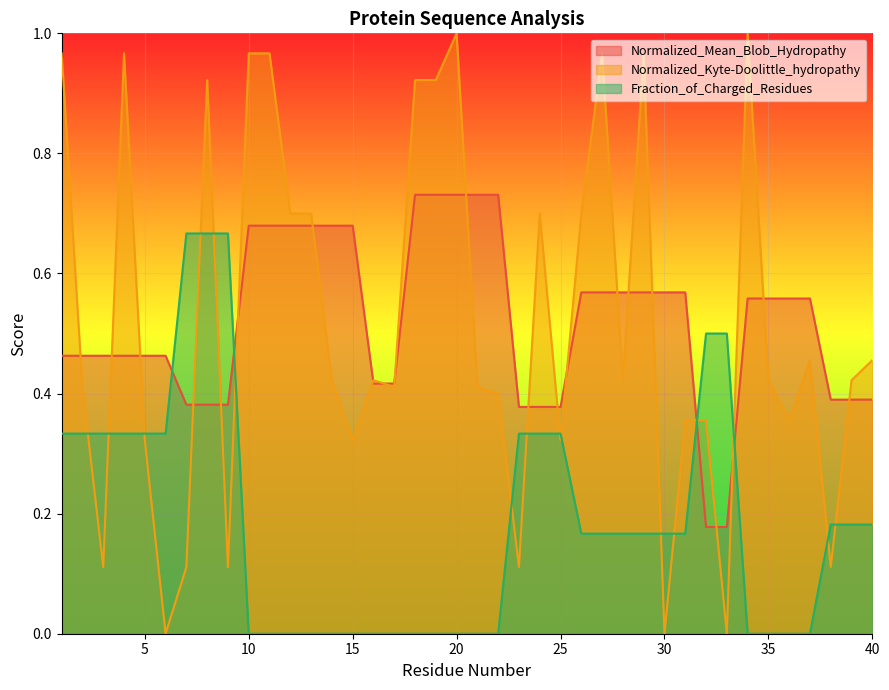

What is the total value across all series at 18?

1.7